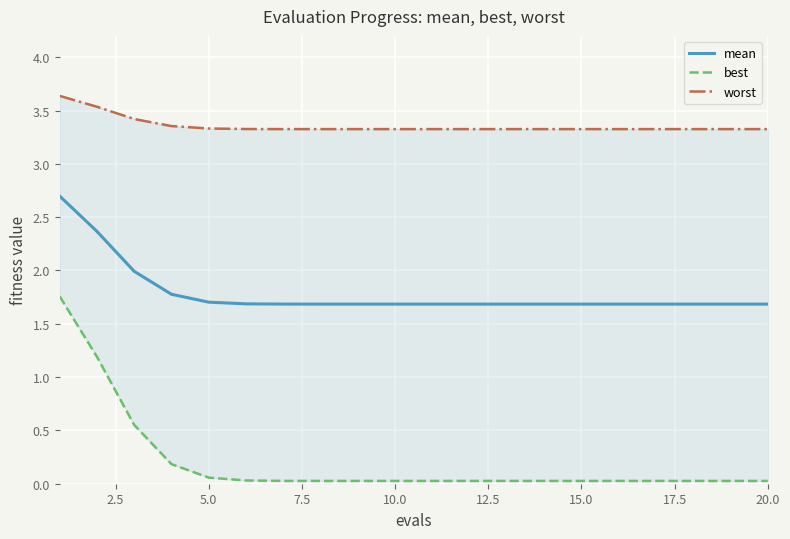

Rank the series by their average value, from lowest to highest.

best, mean, worst